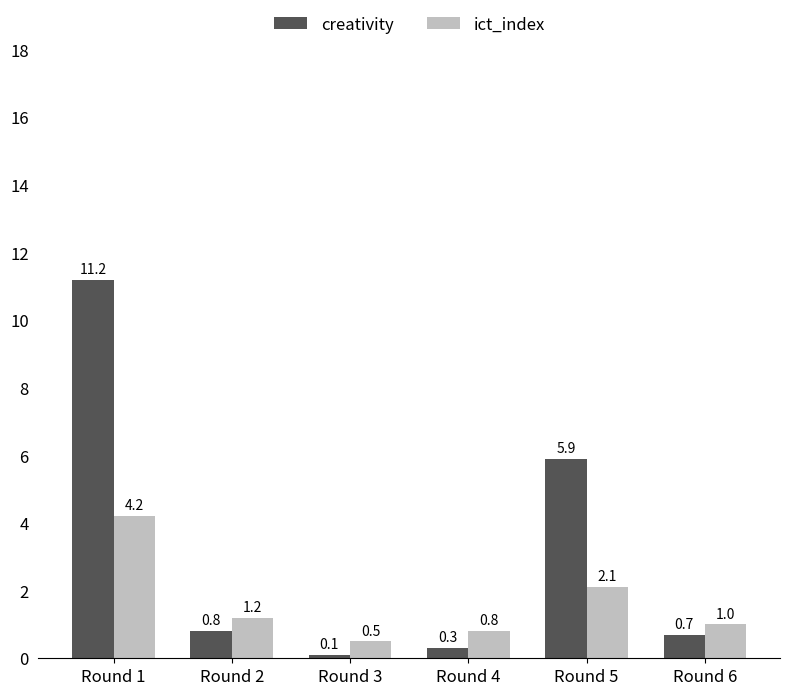

What is the total value across all series at Round 6?

1.7